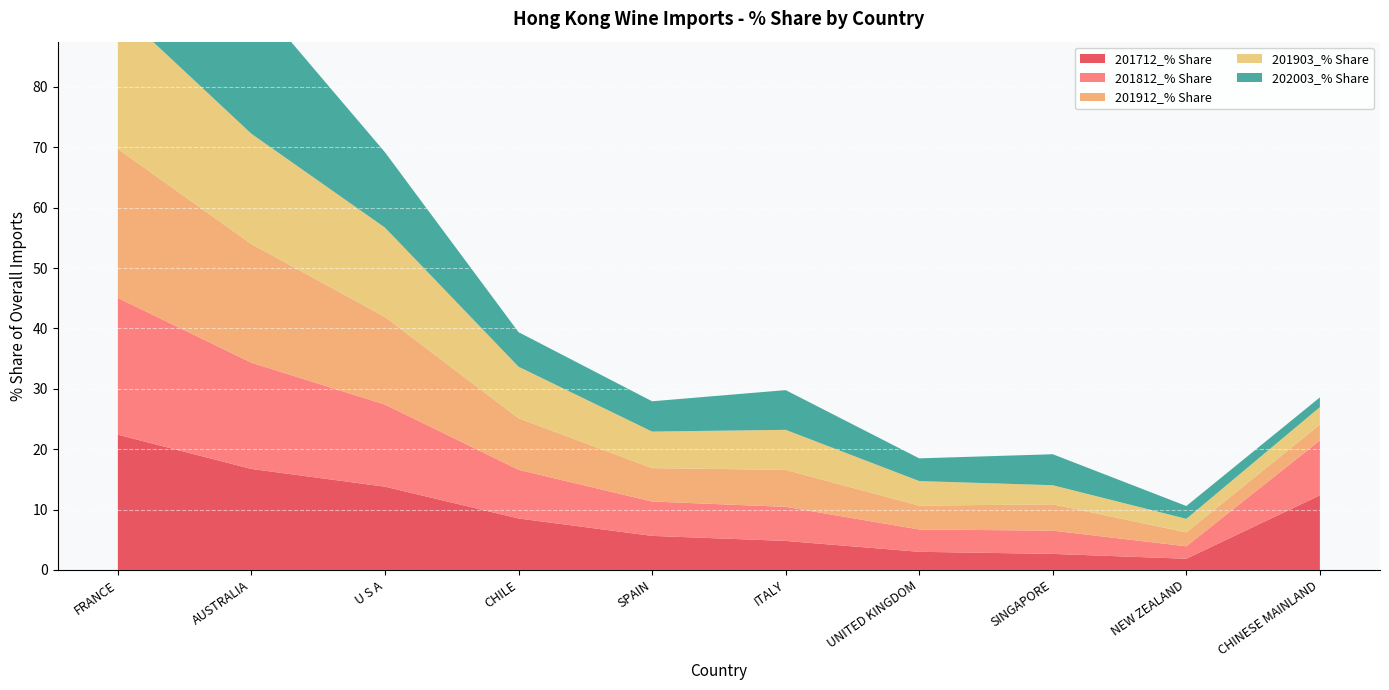

Reading left to right, extract all data points from this chart.

201712_% Share: FRANCE=22.4	AUSTRALIA=16.7	U S A=13.8	CHILE=8.5	SPAIN=5.6	ITALY=4.8	UNITED KINGDOM=3.0	SINGAPORE=2.7	NEW ZEALAND=1.9	CHINESE MAINLAND=12.4
201812_% Share: FRANCE=22.7	AUSTRALIA=17.6	U S A=13.6	CHILE=8.1	SPAIN=5.7	ITALY=5.6	UNITED KINGDOM=3.7	SINGAPORE=3.9	NEW ZEALAND=2.1	CHINESE MAINLAND=9.1
201912_% Share: FRANCE=24.7	AUSTRALIA=19.6	U S A=14.5	CHILE=8.5	SPAIN=5.5	ITALY=6.1	UNITED KINGDOM=3.9	SINGAPORE=4.4	NEW ZEALAND=2.3	CHINESE MAINLAND=2.6
201903_% Share: FRANCE=23.2	AUSTRALIA=18.3	U S A=14.8	CHILE=8.5	SPAIN=6.1	ITALY=6.6	UNITED KINGDOM=4.1	SINGAPORE=3.2	NEW ZEALAND=2.2	CHINESE MAINLAND=2.9
202003_% Share: FRANCE=27.0	AUSTRALIA=22.9	U S A=12.5	CHILE=5.7	SPAIN=5.0	ITALY=6.6	UNITED KINGDOM=3.8	SINGAPORE=5.1	NEW ZEALAND=2.1	CHINESE MAINLAND=1.6